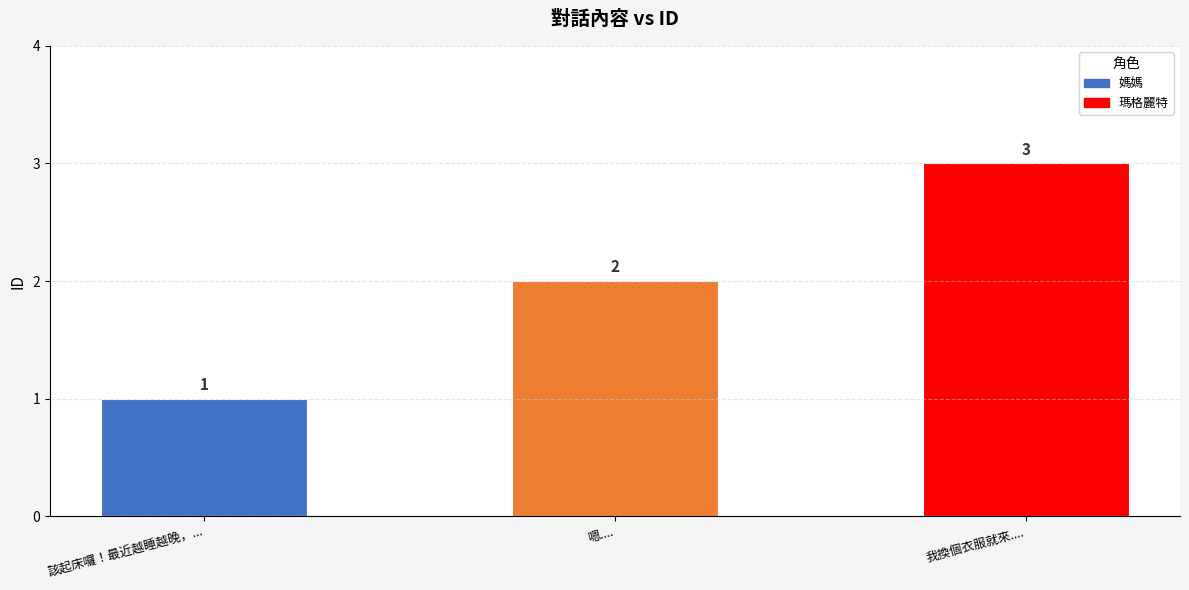

Is it true that the value at 嗯.... is 1?

False